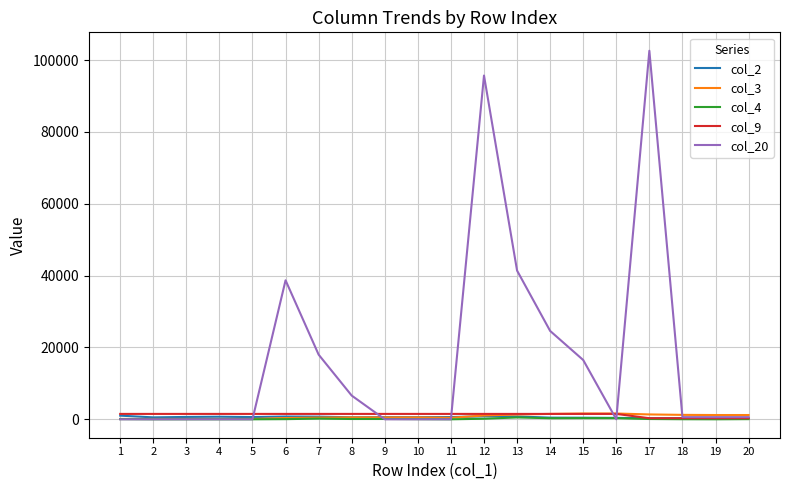

What is the total value across all series at 10?

2657